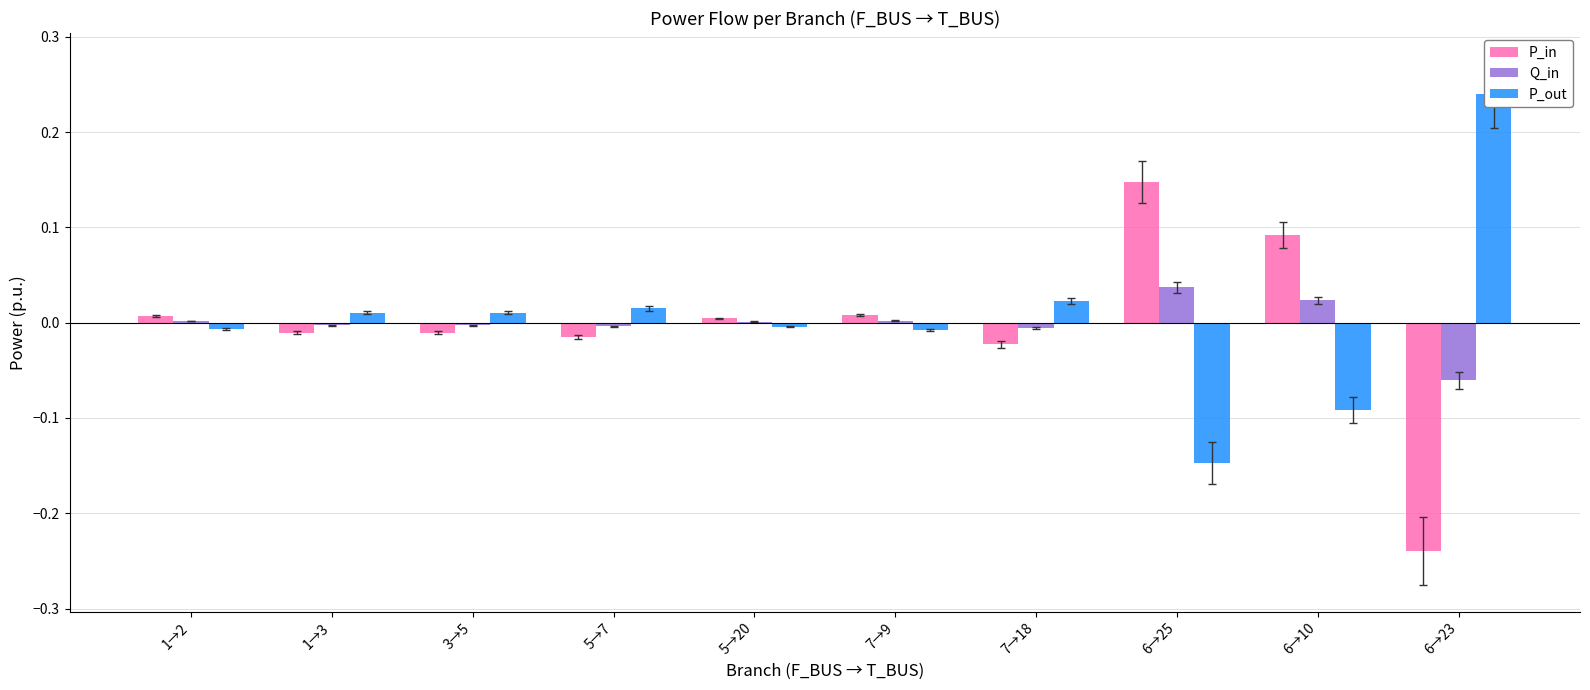

What position from the left is 1→2?

1